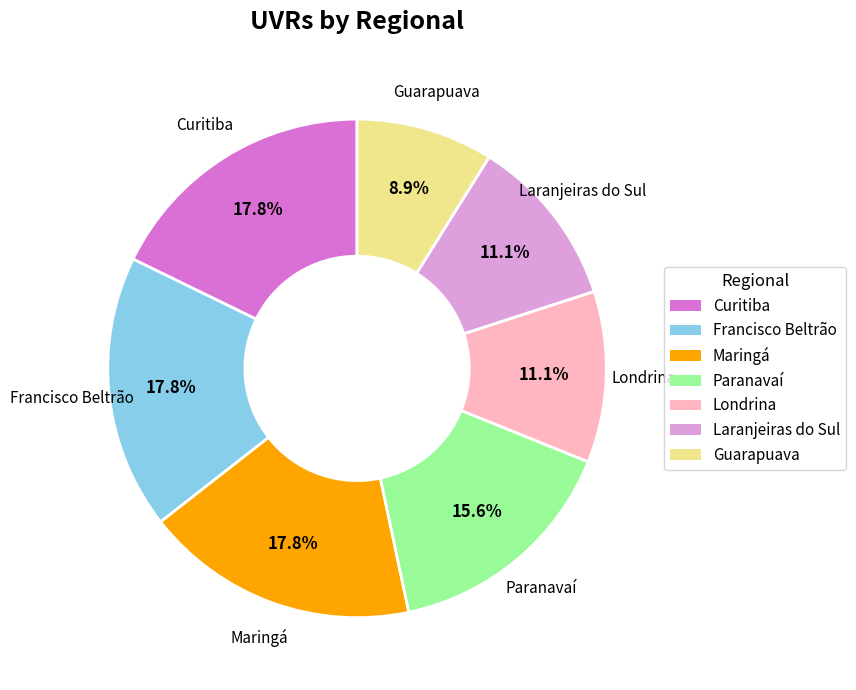

Does Londrina account for over 50% of the chart?

No